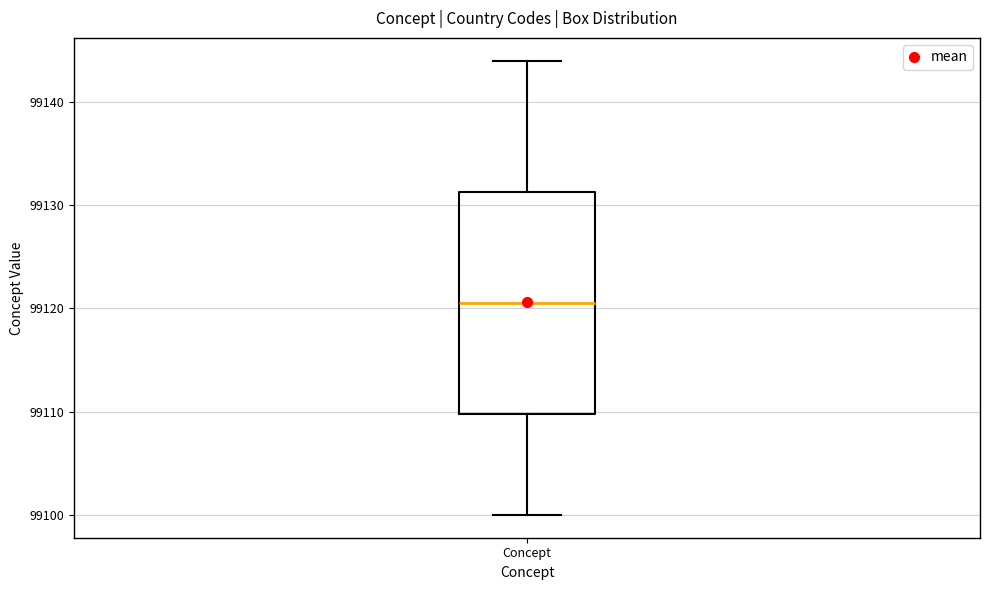

Transcribe this box plot: give where the median line is, the range the box spans, and where the two whiskers end, as read against the y-axis. The values are not printed on the chart, so give them approximately, as read against the axis.

median 99121, box 99110 to 99131, whiskers 99100 to 99144